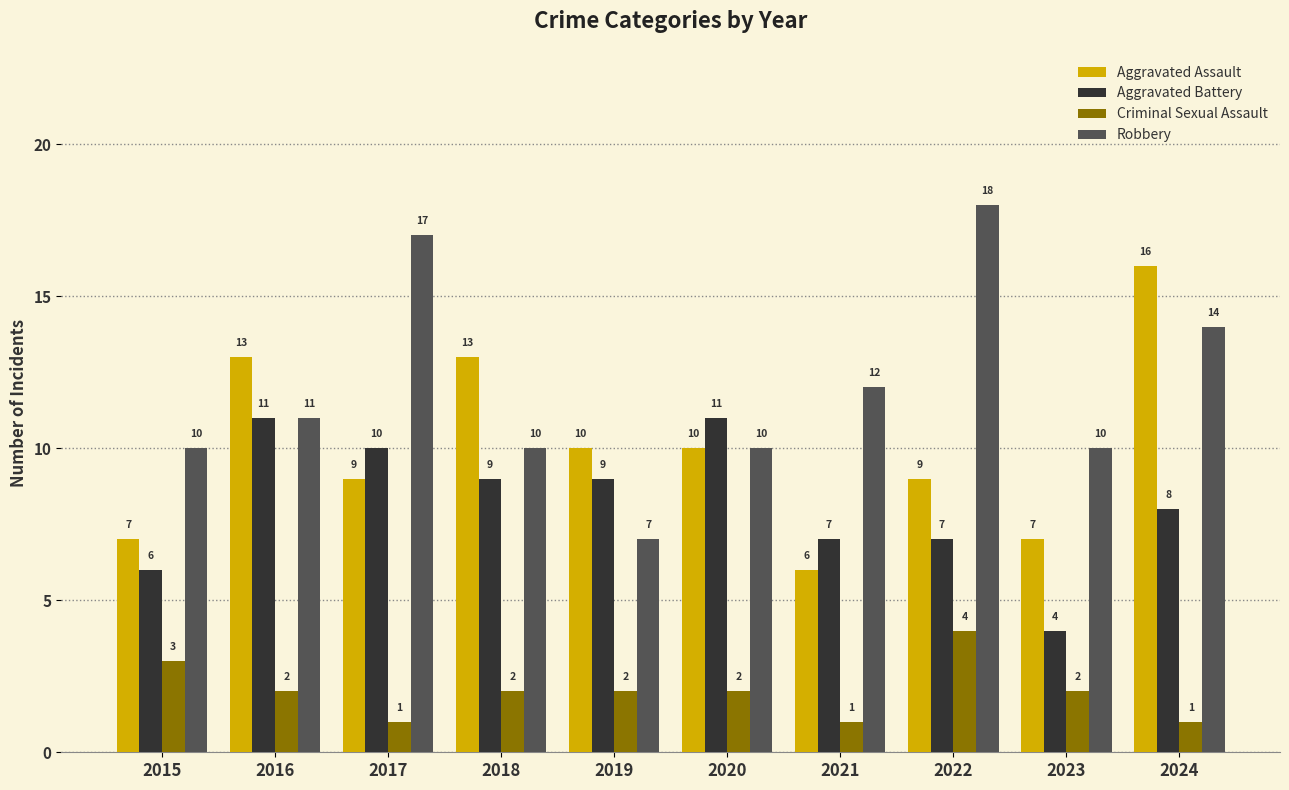

At which label does Criminal Sexual Assault first exceed 2?

2015